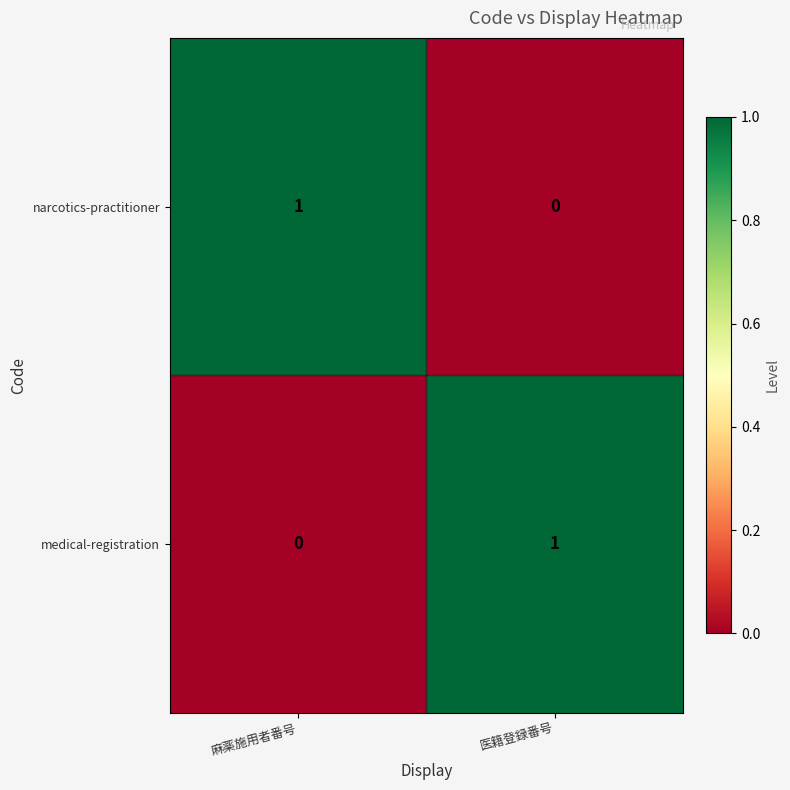

At 麻薬施用者番号, list the series in order from largest to smallest.

narcotics-practitioner, medical-registration